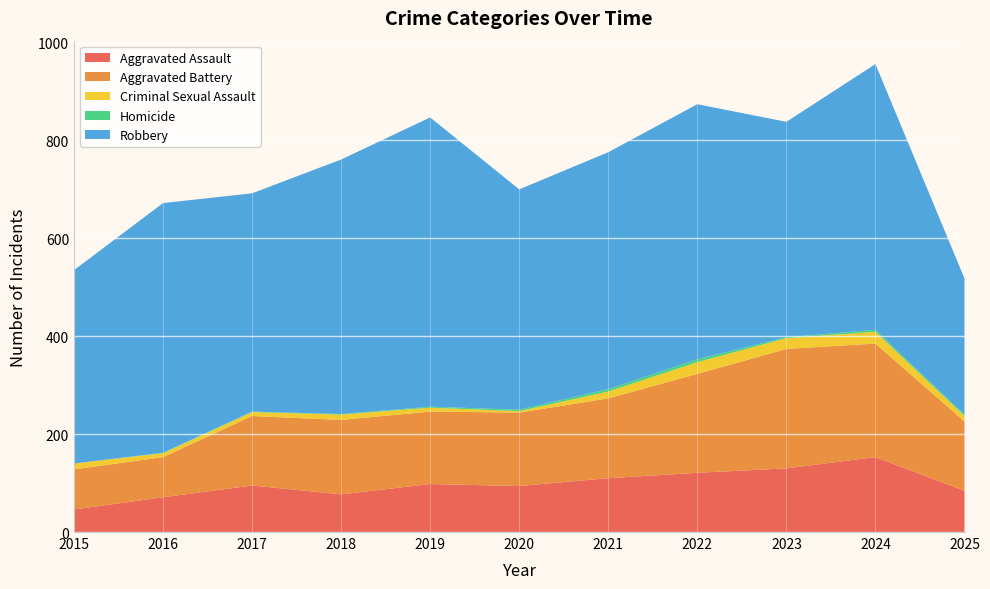

Reading left to right, list all the values displayed in this chart.

Aggravated Assault: 46	71	95	77	98	94	110	121	130	153	84
Aggravated Battery: 82	82	142	152	148	150	163	202	244	232	142
Criminal Sexual Assault: 12	8	8	11	8	3	14	24	22	24	11
Homicide: 0	1	1	1	2	3	5	6	2	4	3
Robbery: 395	510	446	520	591	450	484	521	440	543	278